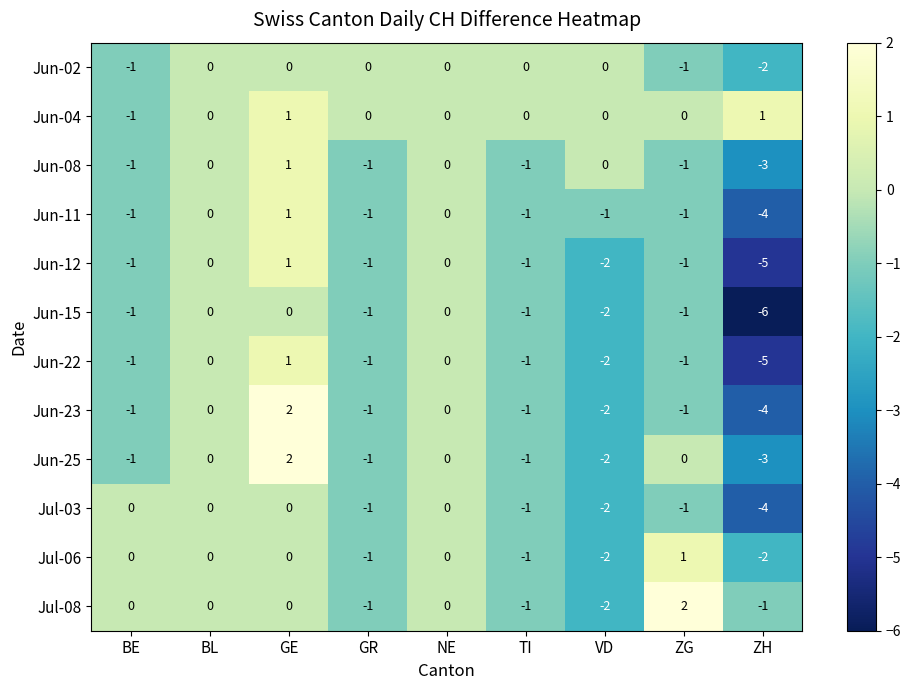

How many data points does each series have?

9